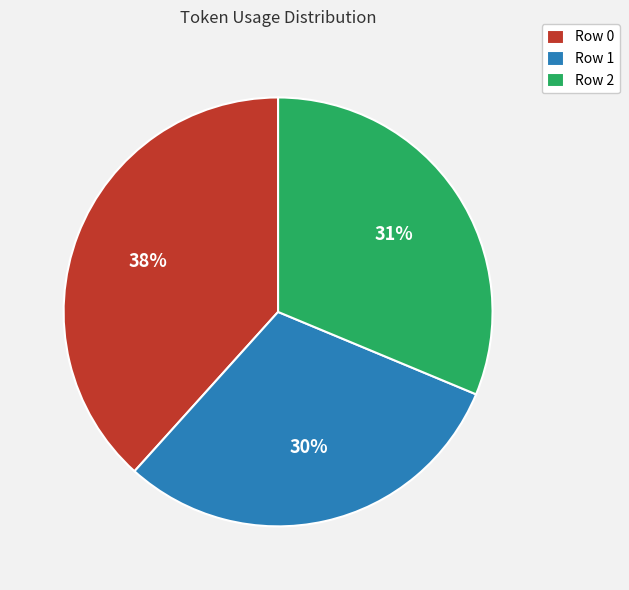

How many slices are in this pie chart?

3